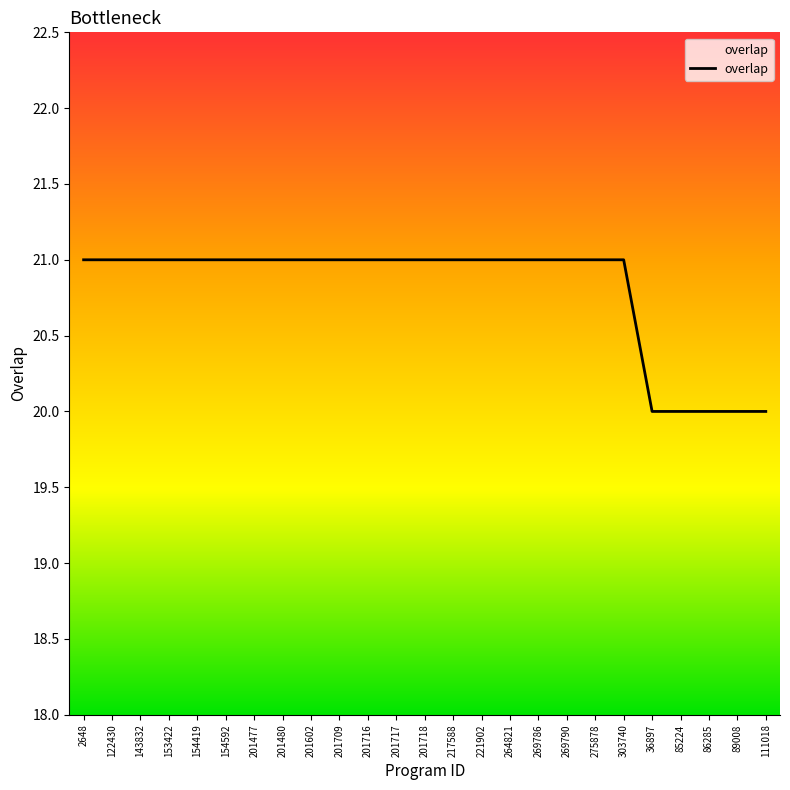

What position from the left is 143832?

3